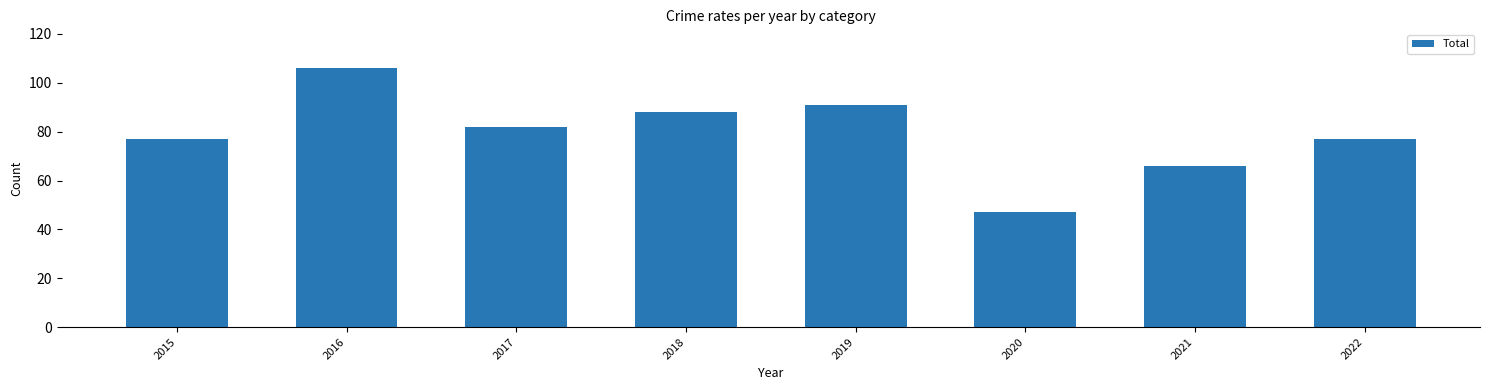

Are the bars grouped side by side (vs. stacked)?

No